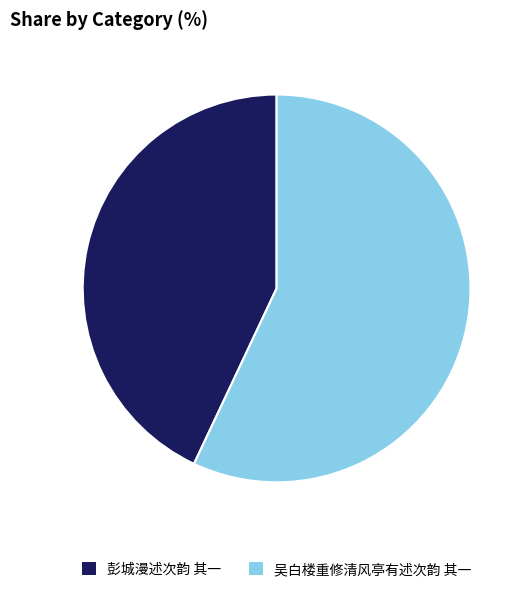

Count the number of slices in the pie.

2